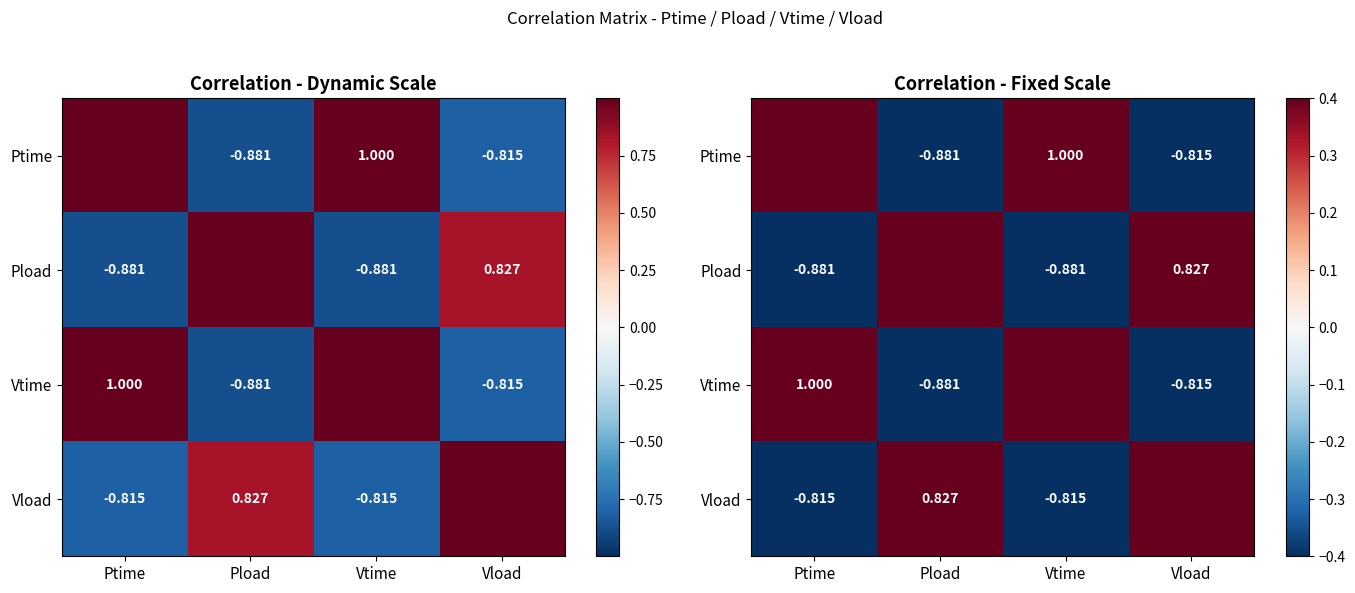

Which has a higher value, Ptime or Vload?

Ptime